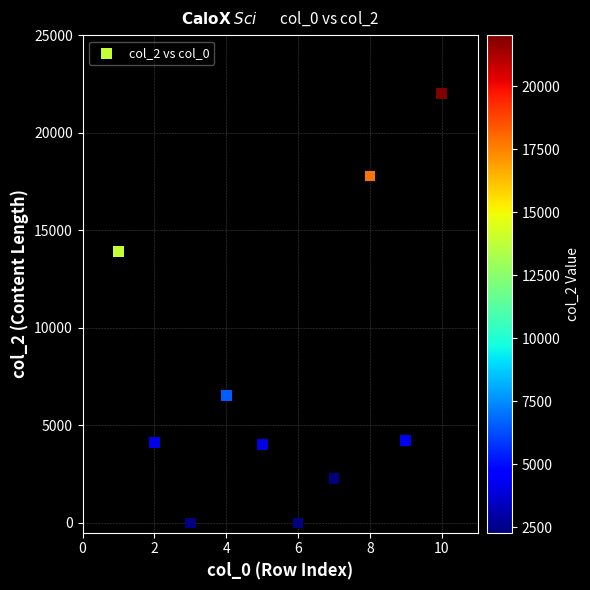

What is the range of Y values (max minus min)?

22017